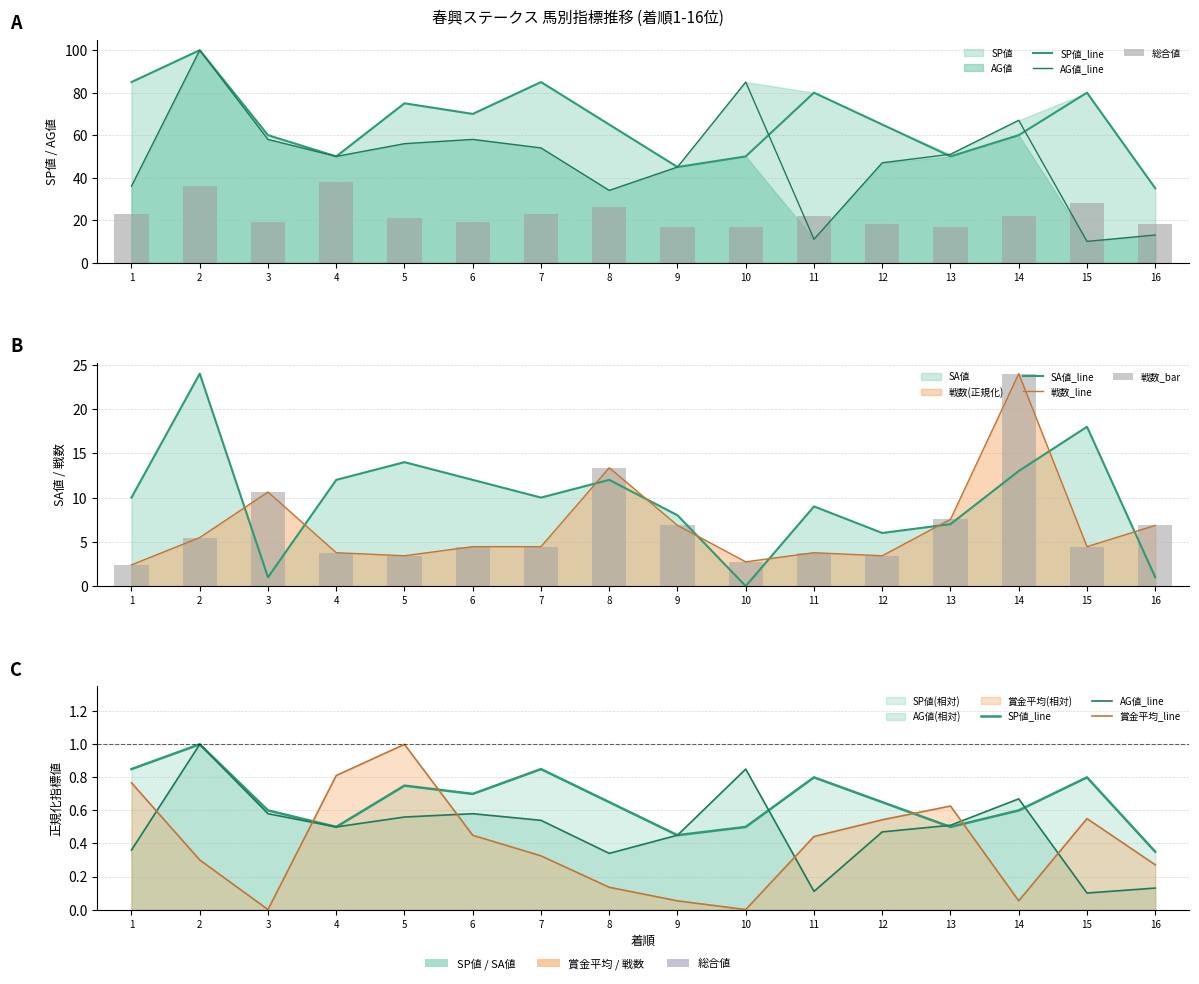

The value of 賞金平均 at 13 is 0.2. True or false?

False